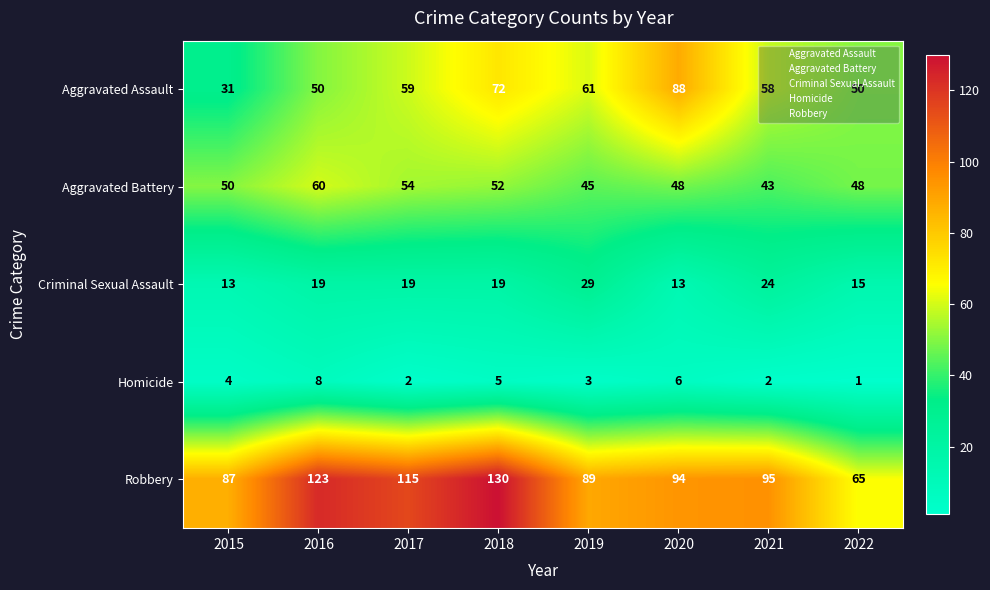

What is the difference between the maximum and second lowest values in the Homicide series?

6